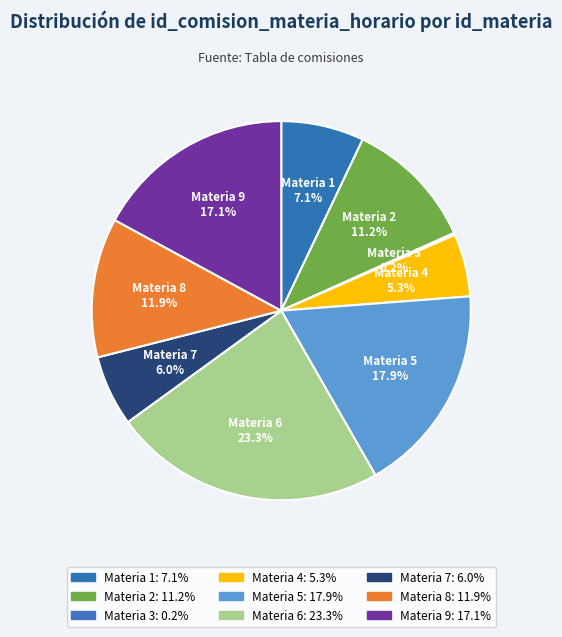

To the nearest percent, what is the average slice percentage?

11%